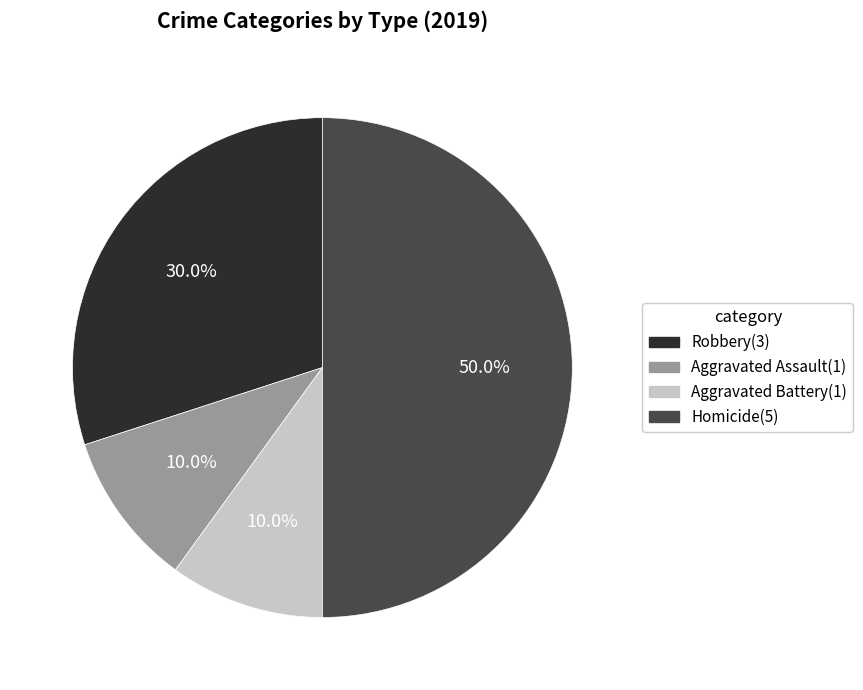

To the nearest percent, what is the difference between the largest and smallest slice percentages?

40%